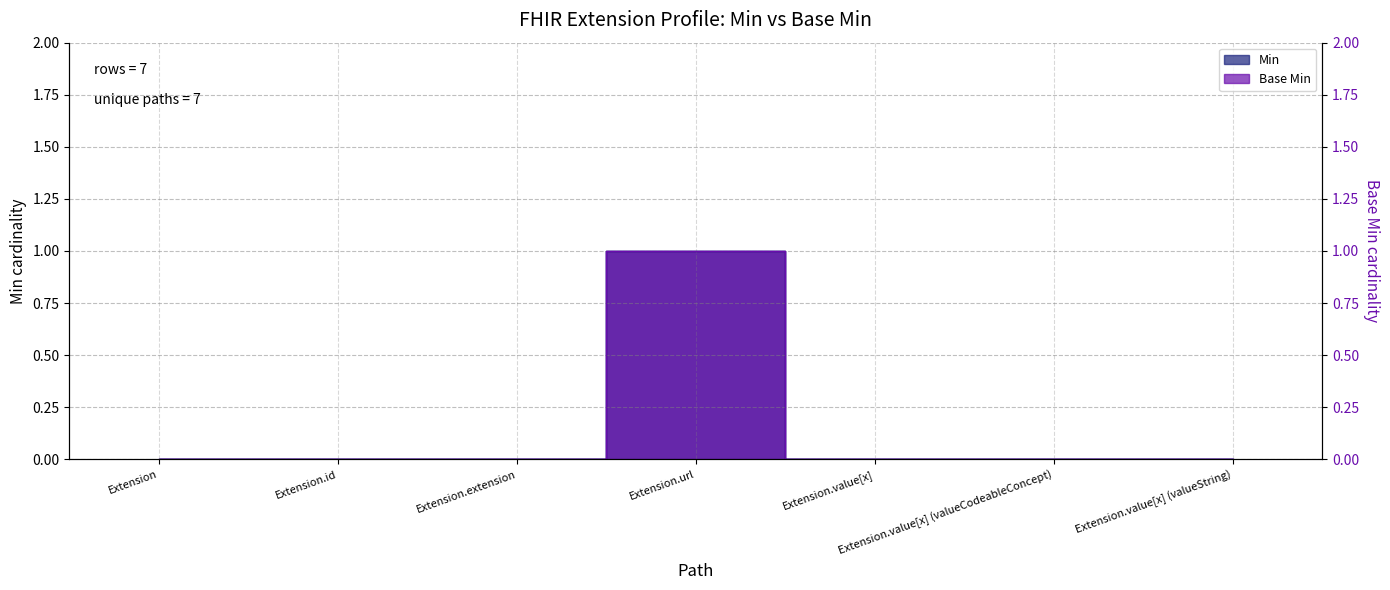

The Min series shows 1 at Extension.url. True or false?

True